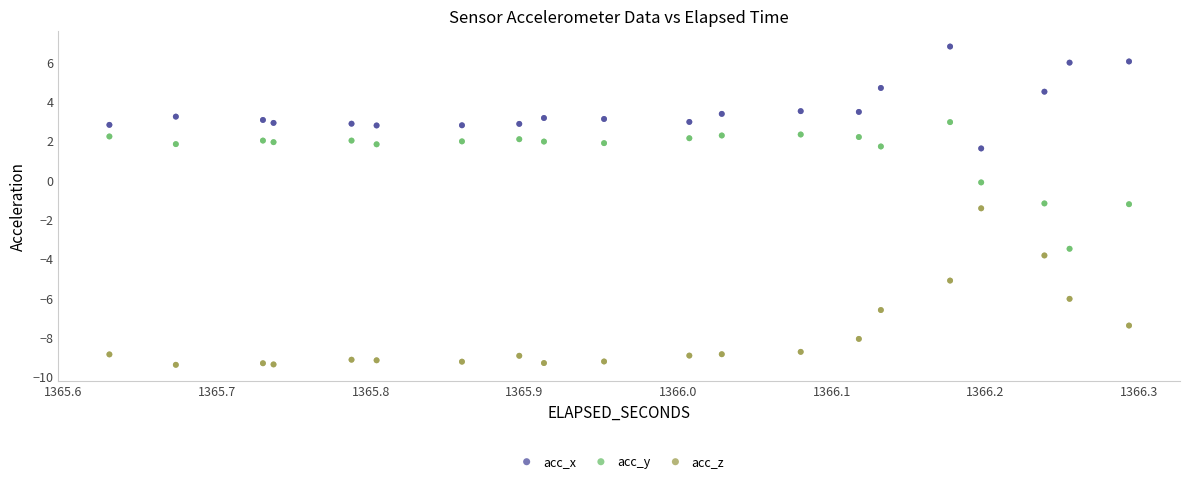

Which series reaches the minimum Y coordinate?

acc_z